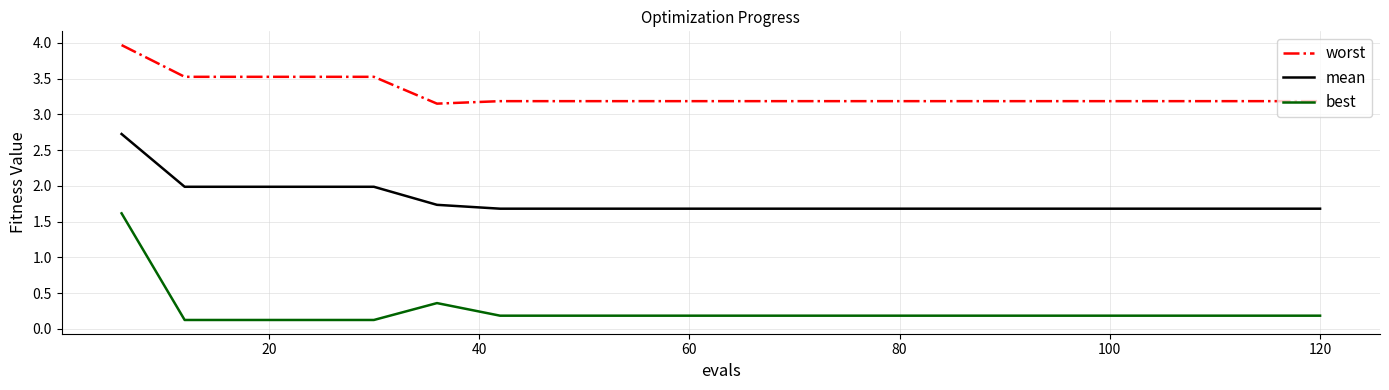

Which series has the largest total across all categories?

worst